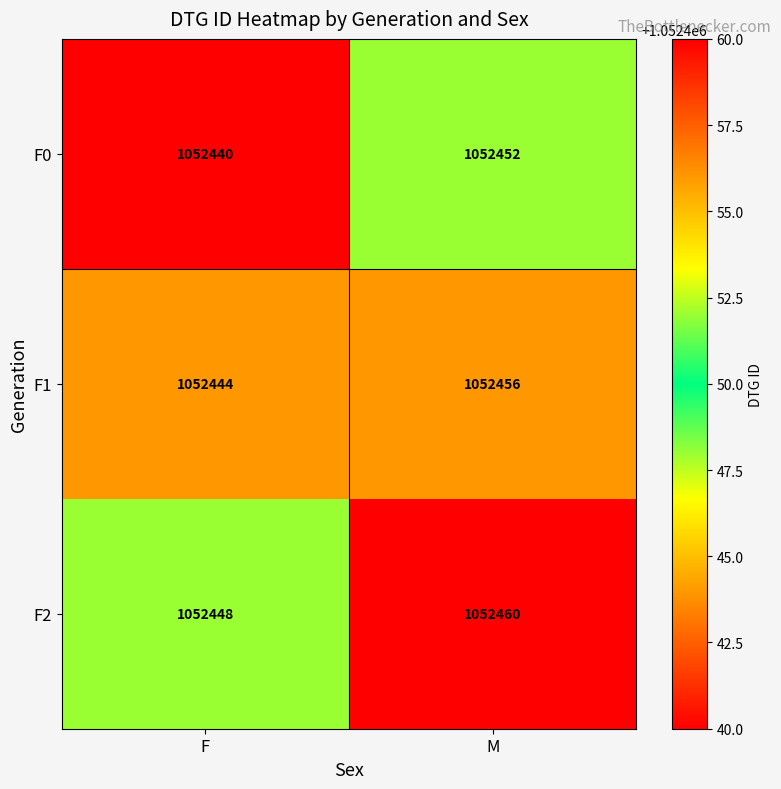

At how many categories does at least one series exceed 1052449?

1